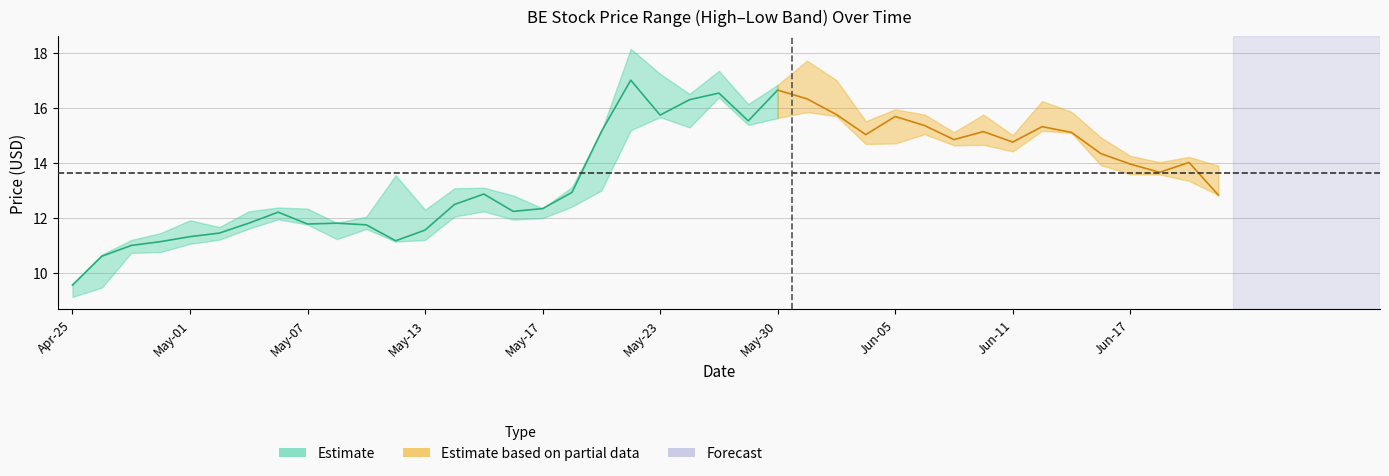

Is it true that Close equals 3.7 at 31?

False